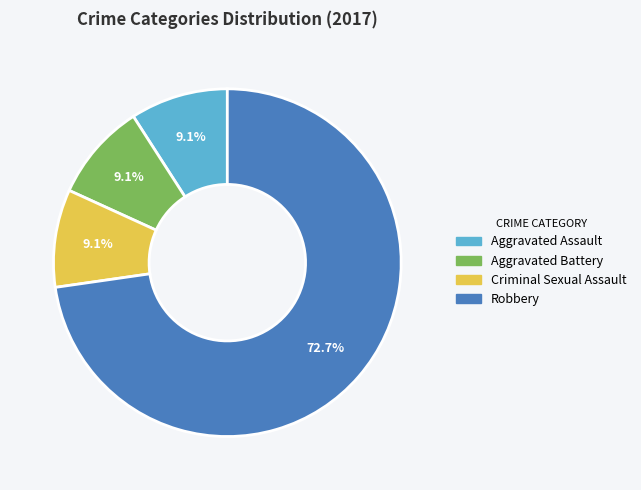

Does any single category account for the majority?

Yes